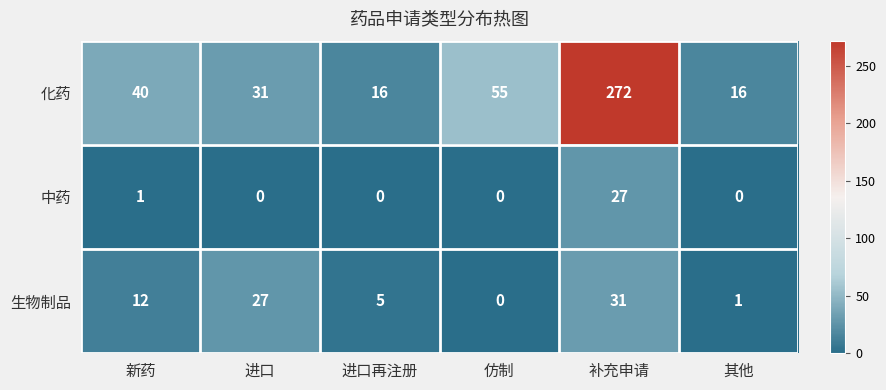

Which category has the highest value in the 化药 series?

补充申请